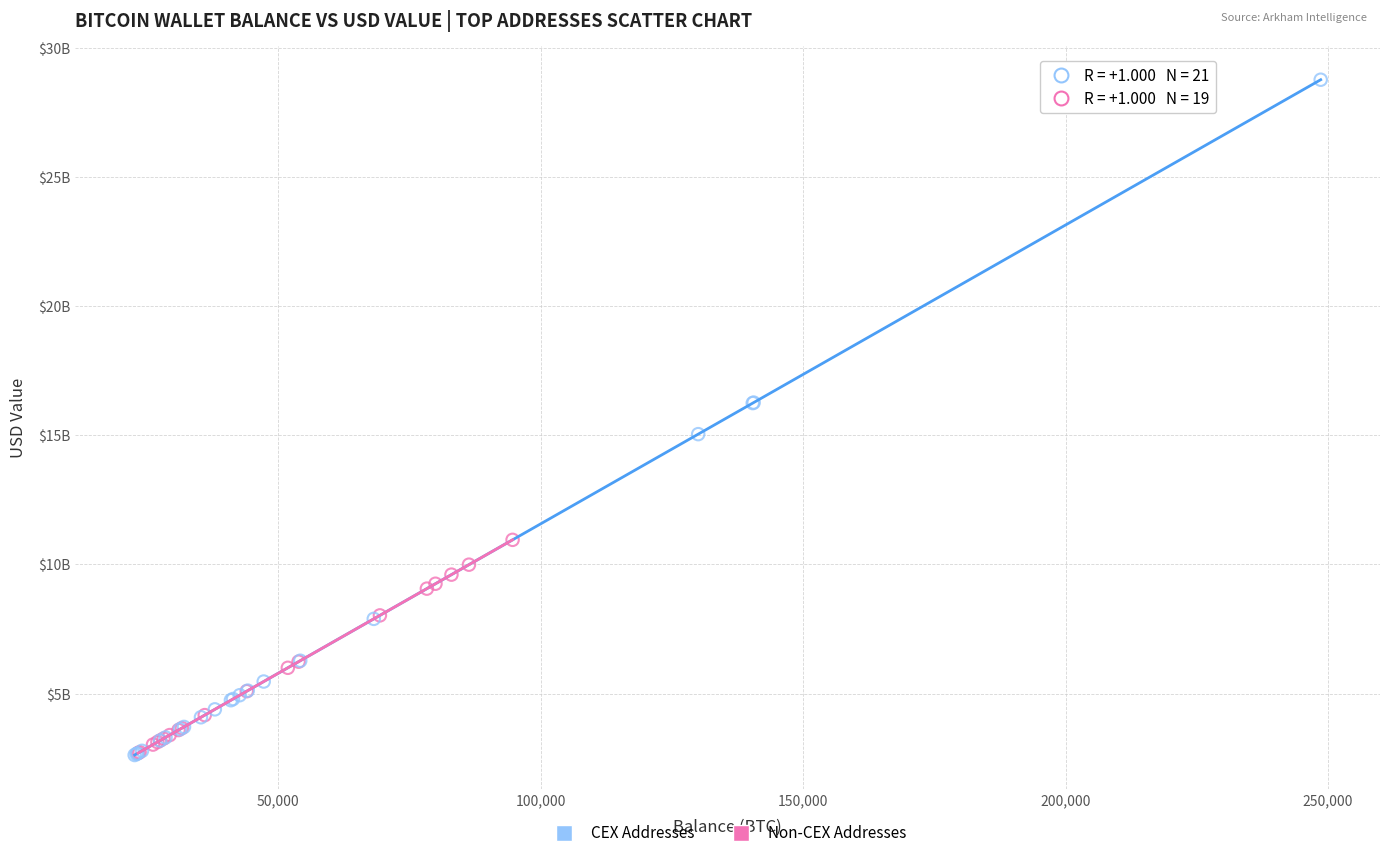

What are all the series names shown in the legend?

CEX Addresses, Non-CEX Addresses